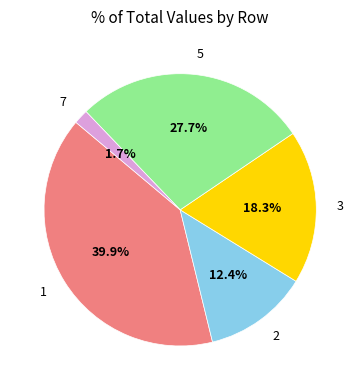

Count the number of slices in the pie.

5